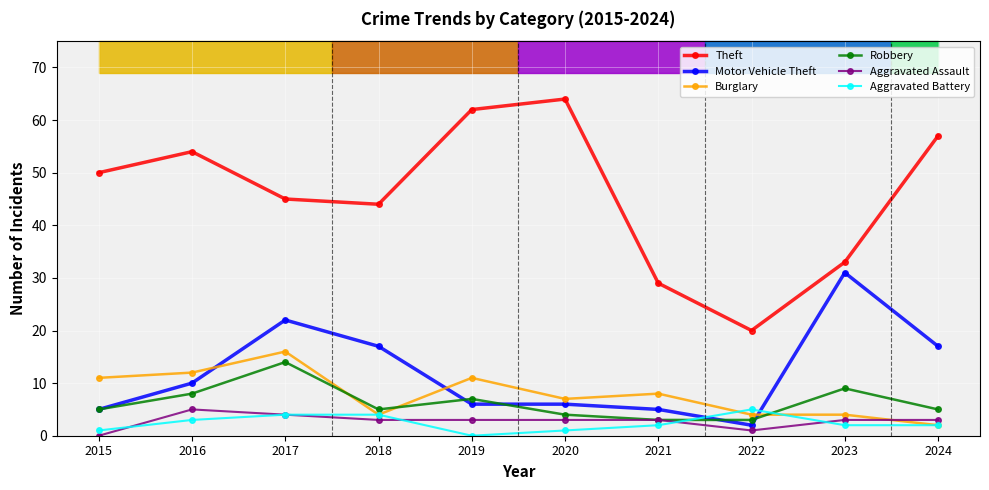

Which label corresponds to the largest value in the chart?

2020